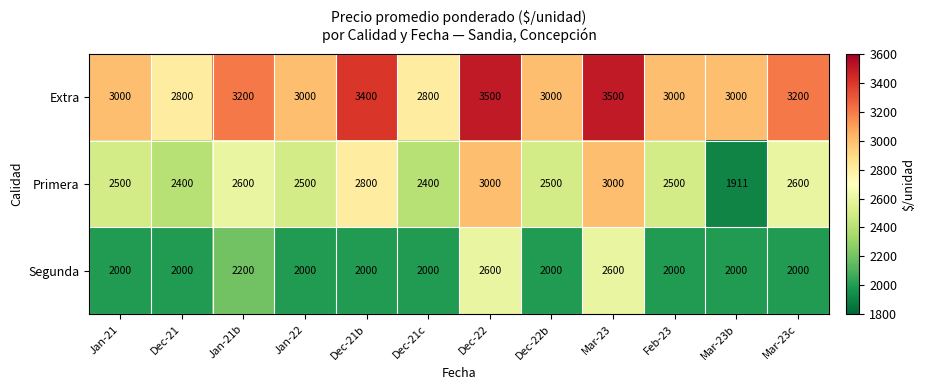

True or false: Primera has a value of 3818 at Jan-21b.

False